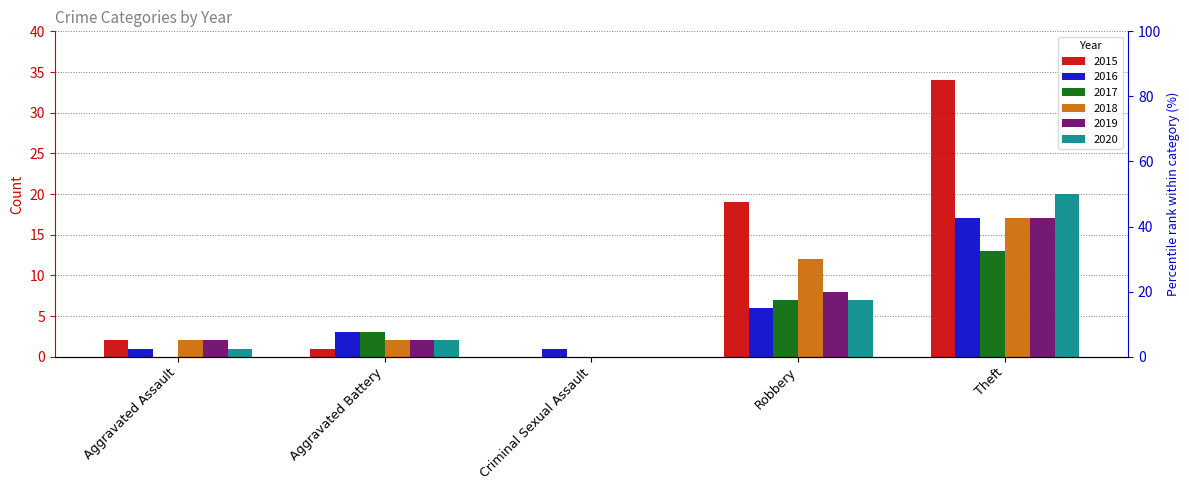

Where does the 2020 series first go above 2?

Robbery